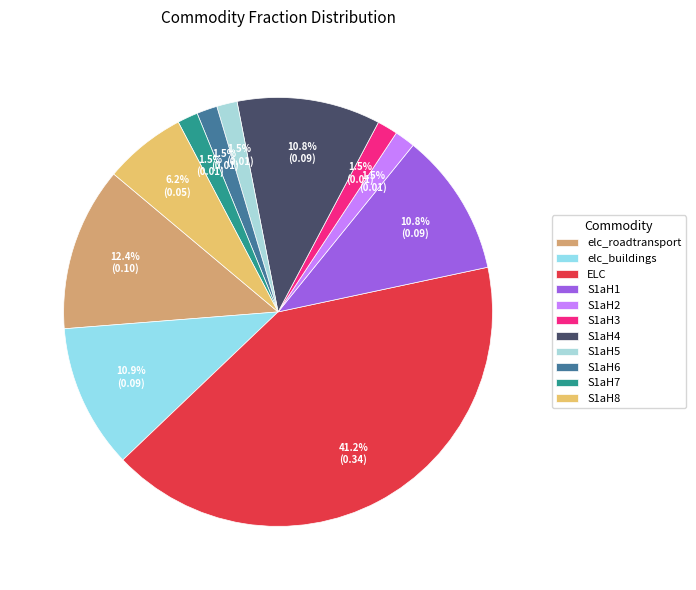

Is there a majority slice in this chart?

No